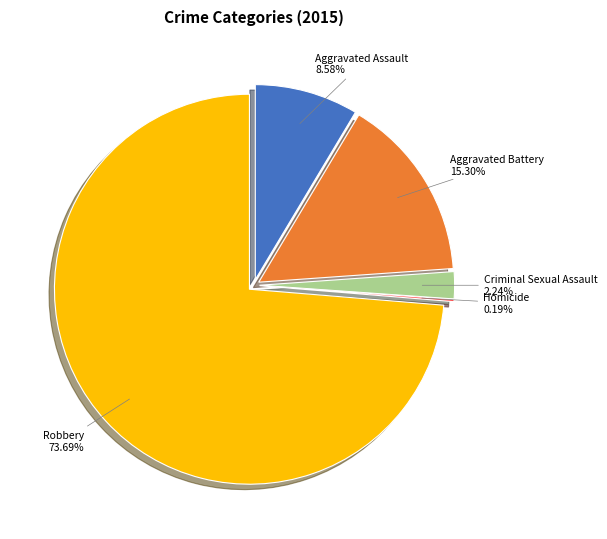

The Homicide slice represents 1% of the pie. True or false?

False